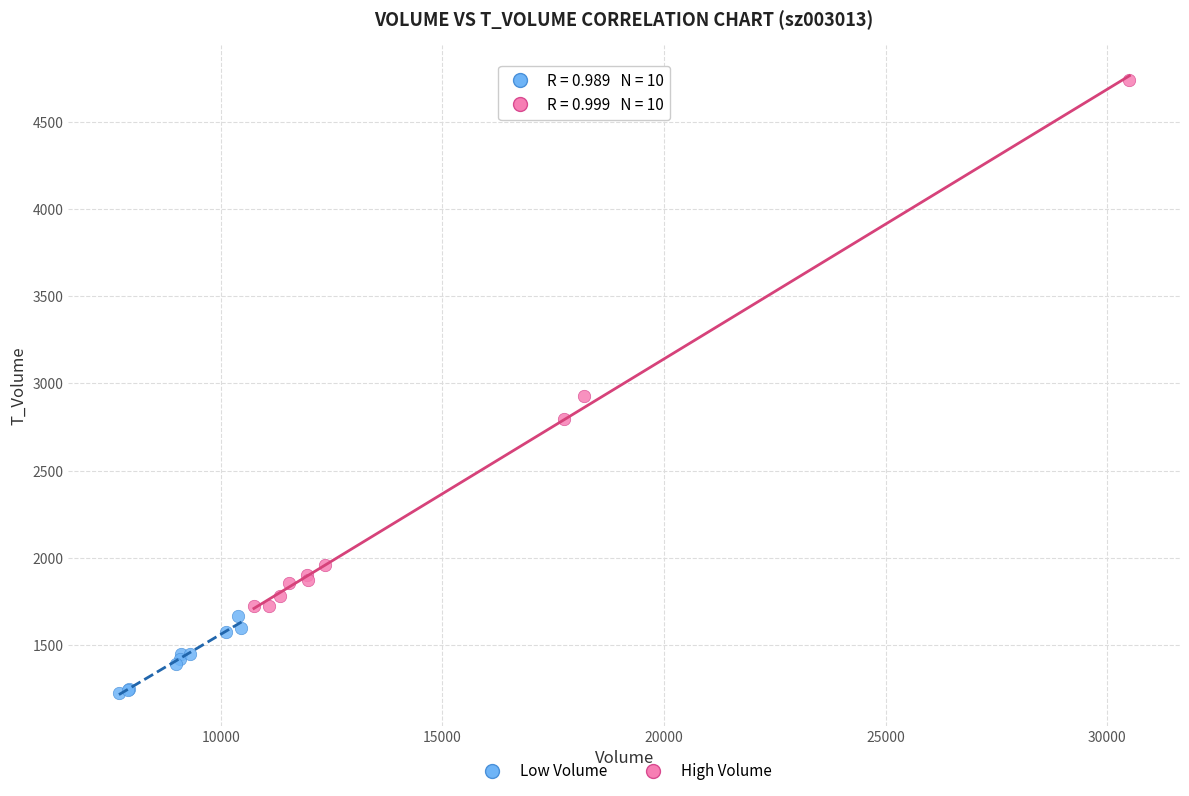

Which series has the widest spread of Y values?

High Volume